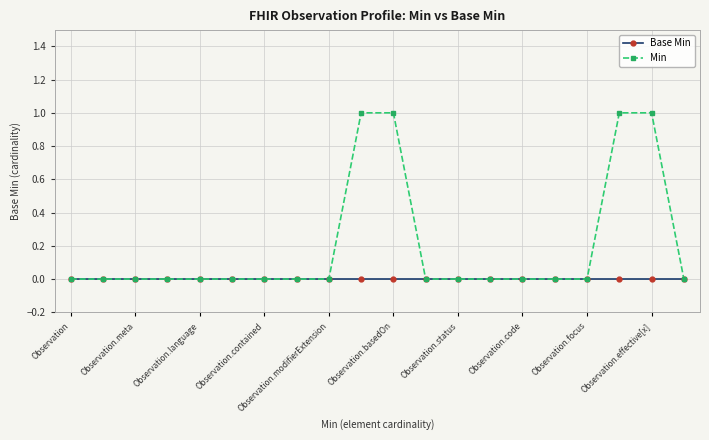

Rank the series by their average value, from lowest to highest.

Base Min, Min